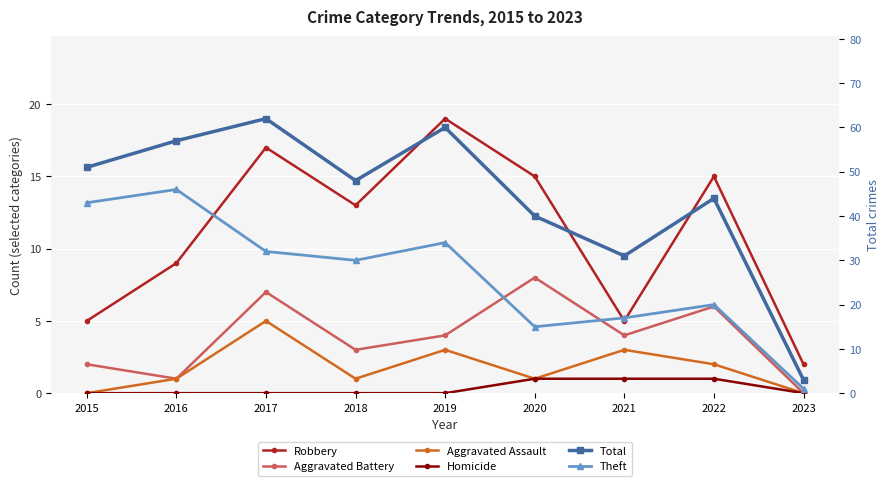

What are all the series names shown in the legend?

Robbery, Aggravated Battery, Aggravated Assault, Homicide, Total, Theft